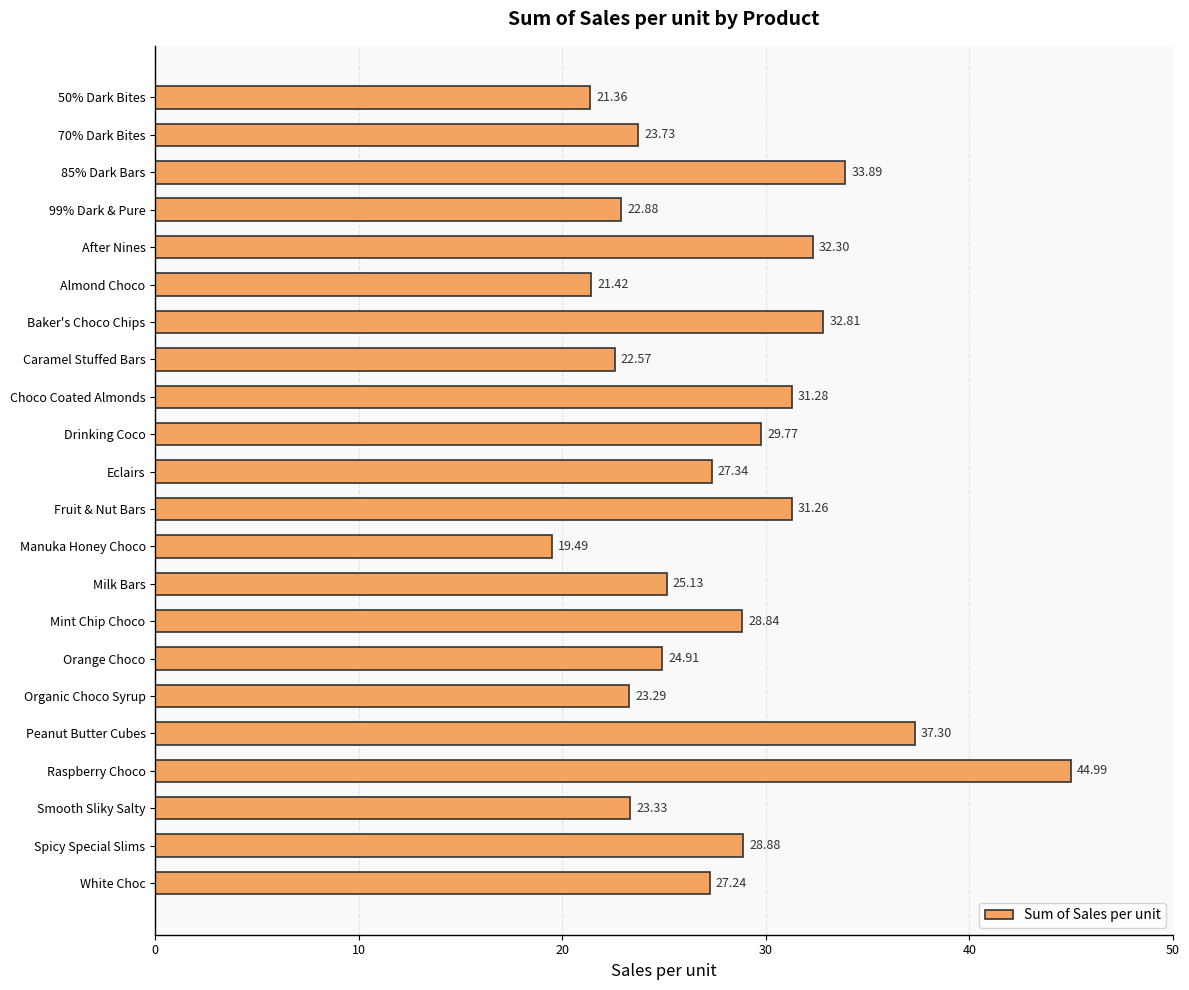

Approximately how many times larger is the value at Milk Bars compared to Choco Coated Almonds?

0.8